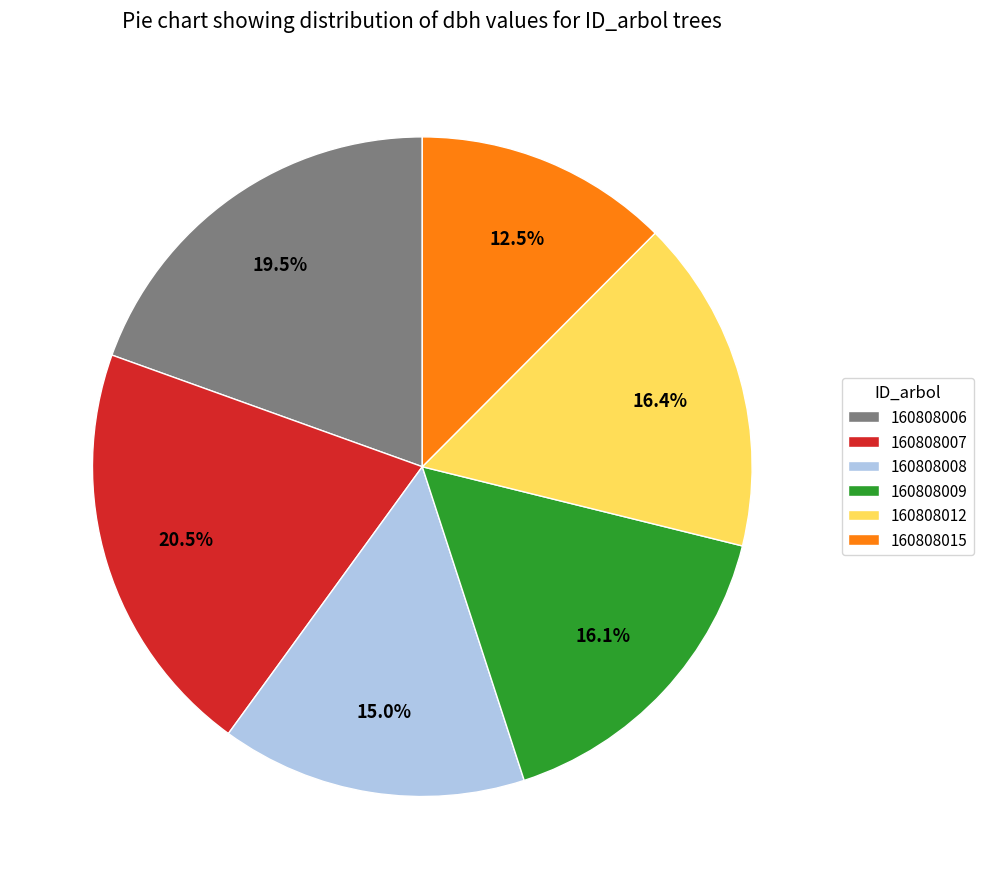

To the nearest percent, what is the difference between the largest and smallest slice percentages?

8%